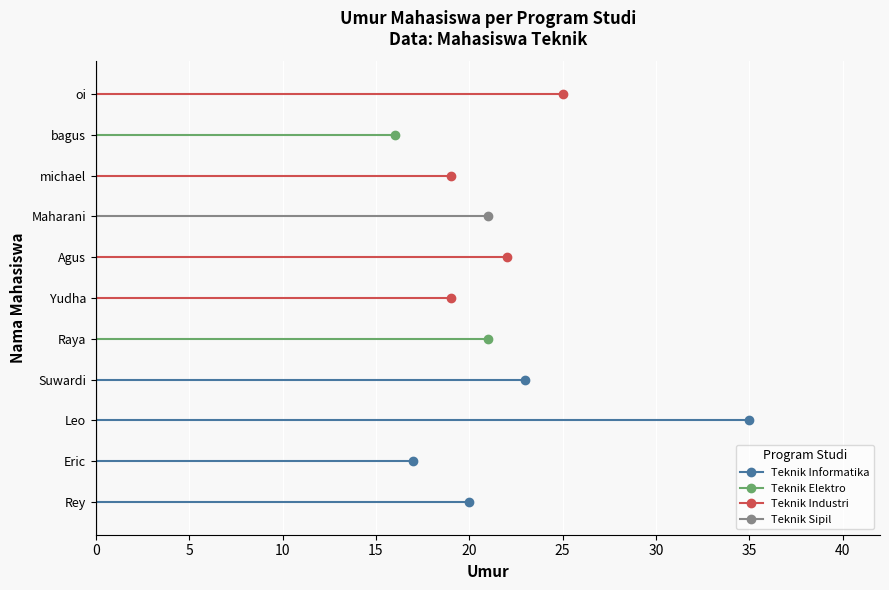

Reading right to left, list all the values displayed in this chart.

oi=25	bagus=16	michael=19	Maharani=21	Agus=22	Yudha=19	Raya=21	Suwardi=23	Leo=35	Eric=17	Rey=20